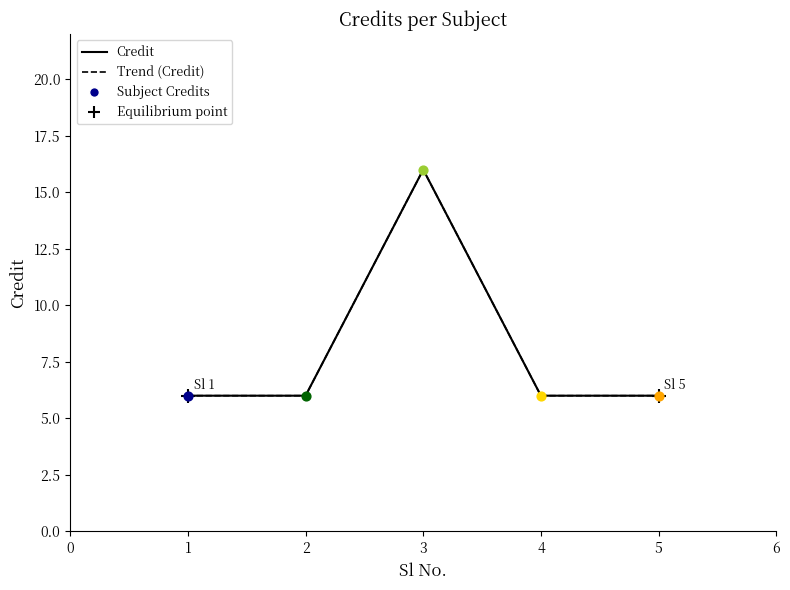

Which series reaches the minimum Y coordinate?

Credit